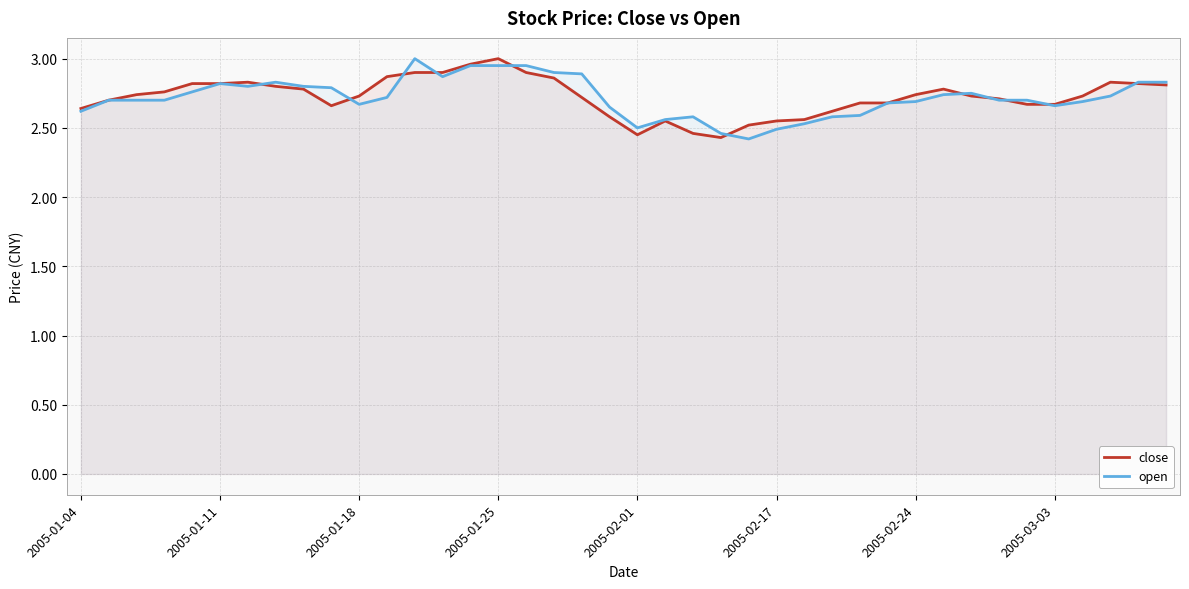

What is the maximum value for close?

3.0